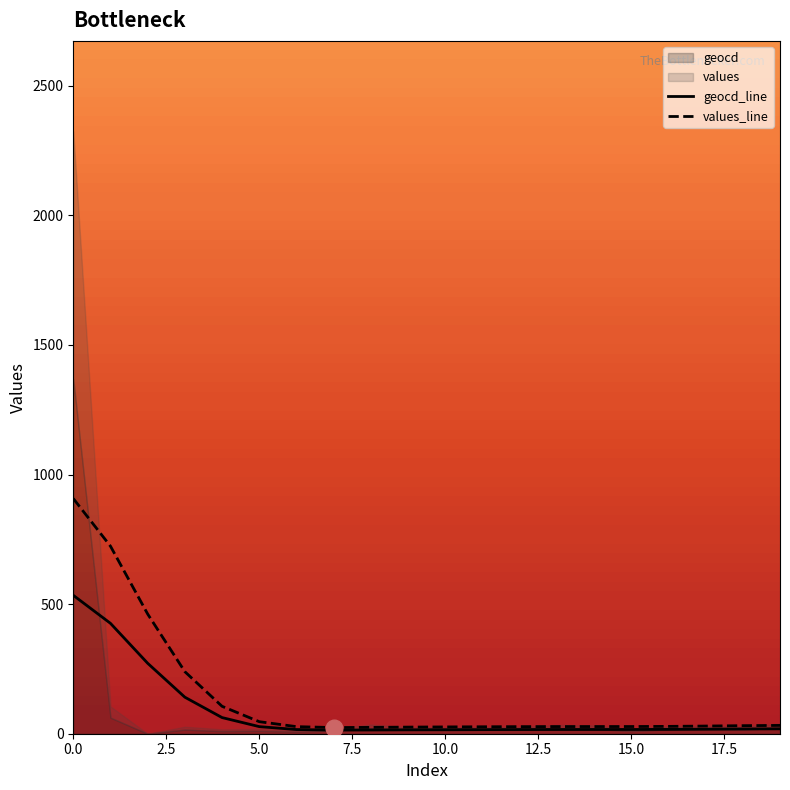

Is it true that values_line equals 624.6 at 0.0?

False